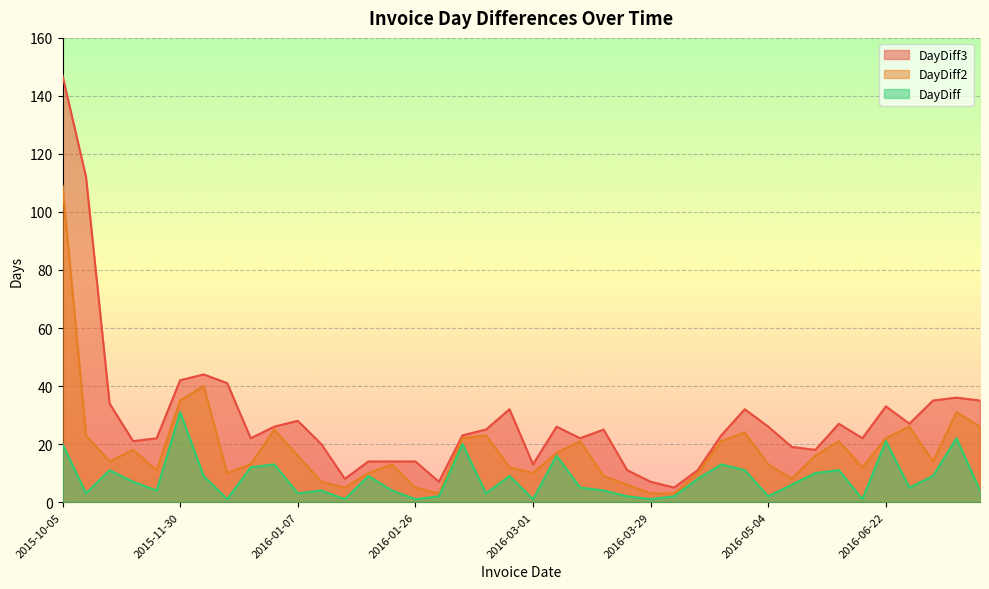

Reading left to right, extract all data points from this chart.

DayDiff: 2015-10-05=20	2015-10-08=3	2015-10-19=11	2015-10-26=7	2015-10-30=4	2015-11-30=31	2015-12-09=9	2015-12-10=1	2015-12-22=12	2016-01-04=13	2016-01-07=3	2016-01-11=4	2016-01-12=1	2016-01-21=9	2016-01-25=4	2016-01-26=1	2016-01-28=2	2016-02-17=20	2016-02-20=3	2016-02-29=9	2016-03-01=1	2016-03-17=16	2016-03-22=5	2016-03-26=4	2016-03-28=2	2016-03-29=1	2016-03-31=2	2016-04-08=8	2016-04-21=13	2016-05-02=11	2016-05-04=2	2016-05-10=6	2016-05-20=10	2016-05-31=11	2016-06-01=1	2016-06-22=21	2016-06-27=5	2016-07-06=9	2016-07-28=22	2016-08-01=4
DayDiff2: 2015-10-05=109	2015-10-08=23	2015-10-19=14	2015-10-26=18	2015-10-30=11	2015-11-30=35	2015-12-09=40	2015-12-10=10	2015-12-22=13	2016-01-04=25	2016-01-07=16	2016-01-11=7	2016-01-12=5	2016-01-21=10	2016-01-25=13	2016-01-26=5	2016-01-28=3	2016-02-17=22	2016-02-20=23	2016-02-29=12	2016-03-01=10	2016-03-17=17	2016-03-22=21	2016-03-26=9	2016-03-28=6	2016-03-29=3	2016-03-31=3	2016-04-08=10	2016-04-21=21	2016-05-02=24	2016-05-04=13	2016-05-10=8	2016-05-20=16	2016-05-31=21	2016-06-01=12	2016-06-22=22	2016-06-27=26	2016-07-06=14	2016-07-28=31	2016-08-01=26
DayDiff3: 2015-10-05=147	2015-10-08=112	2015-10-19=34	2015-10-26=21	2015-10-30=22	2015-11-30=42	2015-12-09=44	2015-12-10=41	2015-12-22=22	2016-01-04=26	2016-01-07=28	2016-01-11=20	2016-01-12=8	2016-01-21=14	2016-01-25=14	2016-01-26=14	2016-01-28=7	2016-02-17=23	2016-02-20=25	2016-02-29=32	2016-03-01=13	2016-03-17=26	2016-03-22=22	2016-03-26=25	2016-03-28=11	2016-03-29=7	2016-03-31=5	2016-04-08=11	2016-04-21=23	2016-05-02=32	2016-05-04=26	2016-05-10=19	2016-05-20=18	2016-05-31=27	2016-06-01=22	2016-06-22=33	2016-06-27=27	2016-07-06=35	2016-07-28=36	2016-08-01=35